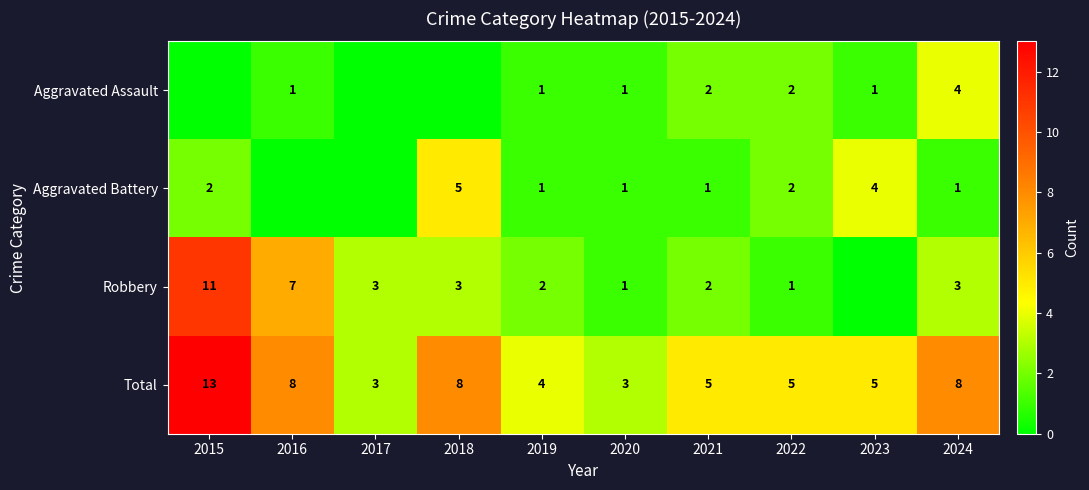

What is the sum of the Robbery values at 2017 and 2019?

5